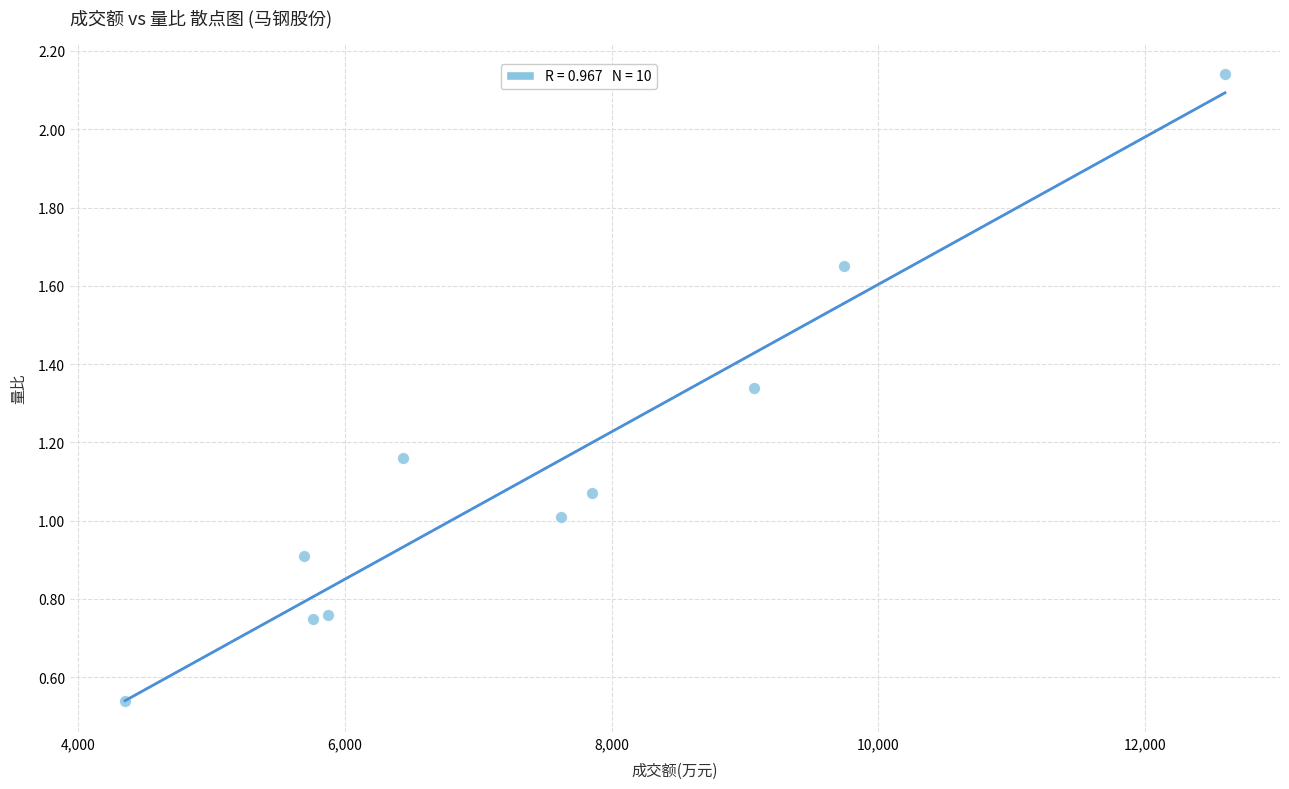

What is the average X value?

7501.3